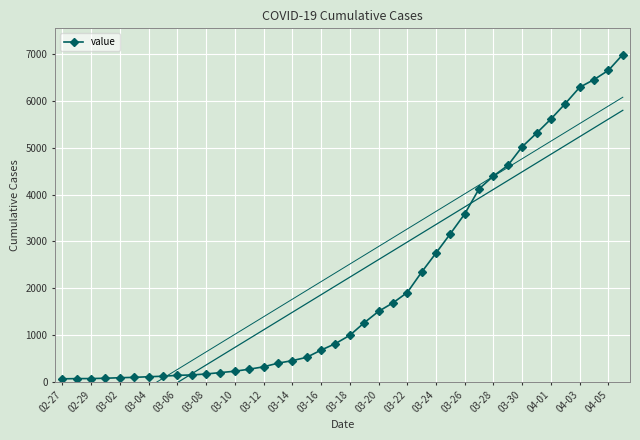

How many values in the value series are below 993?

20